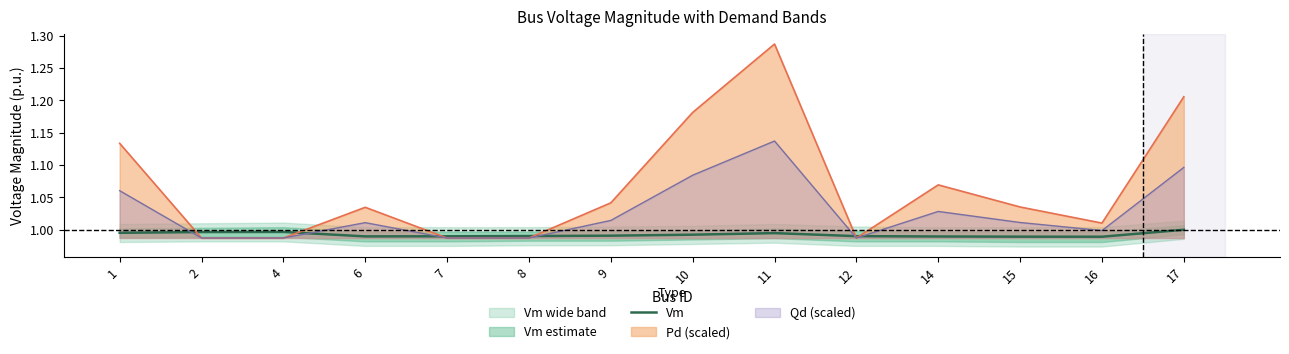

Is it true that Pd (scaled) equals 1.7 at 11?

False